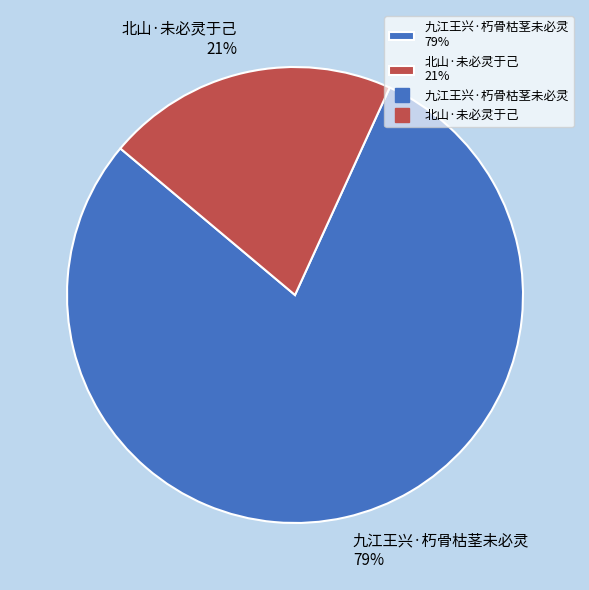

Does 北山·未必灵于己 account for over 50% of the chart?

No